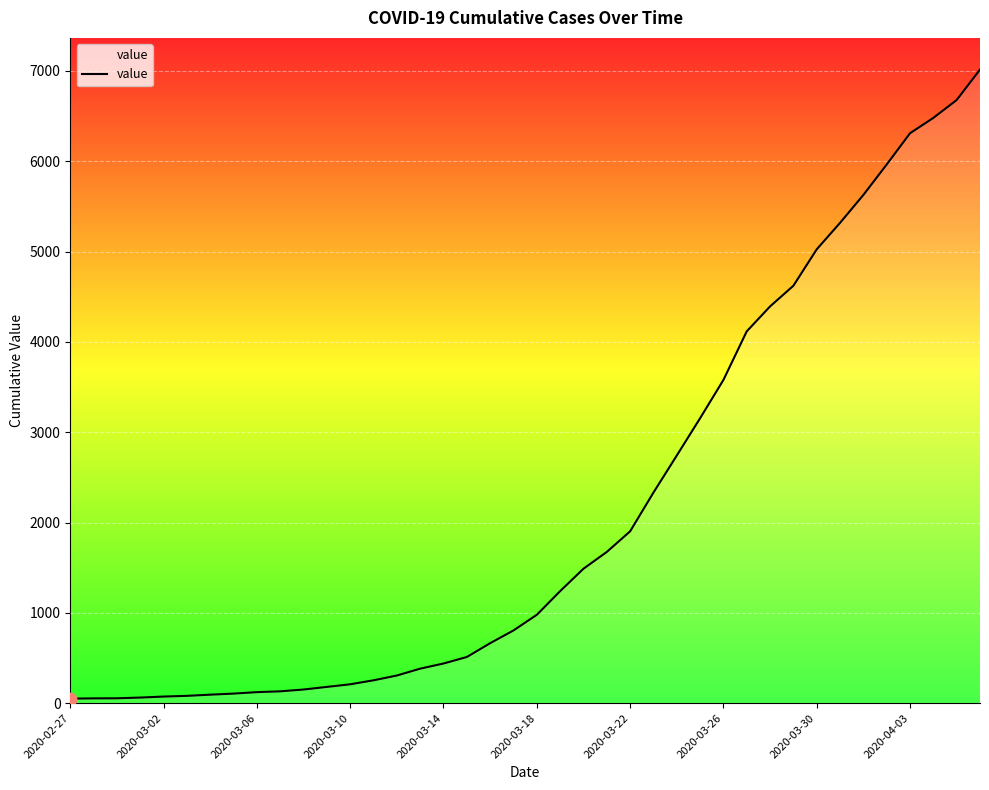

What is the greatest value displayed?

7014